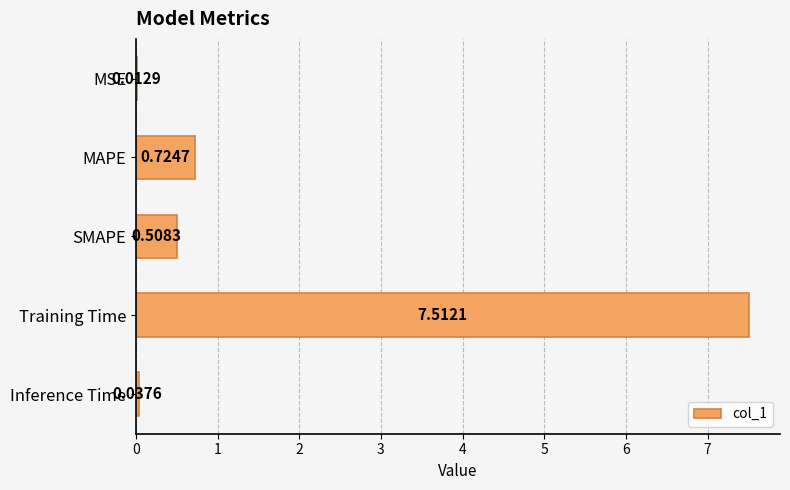

What is the maximum value shown in the chart?

7.5